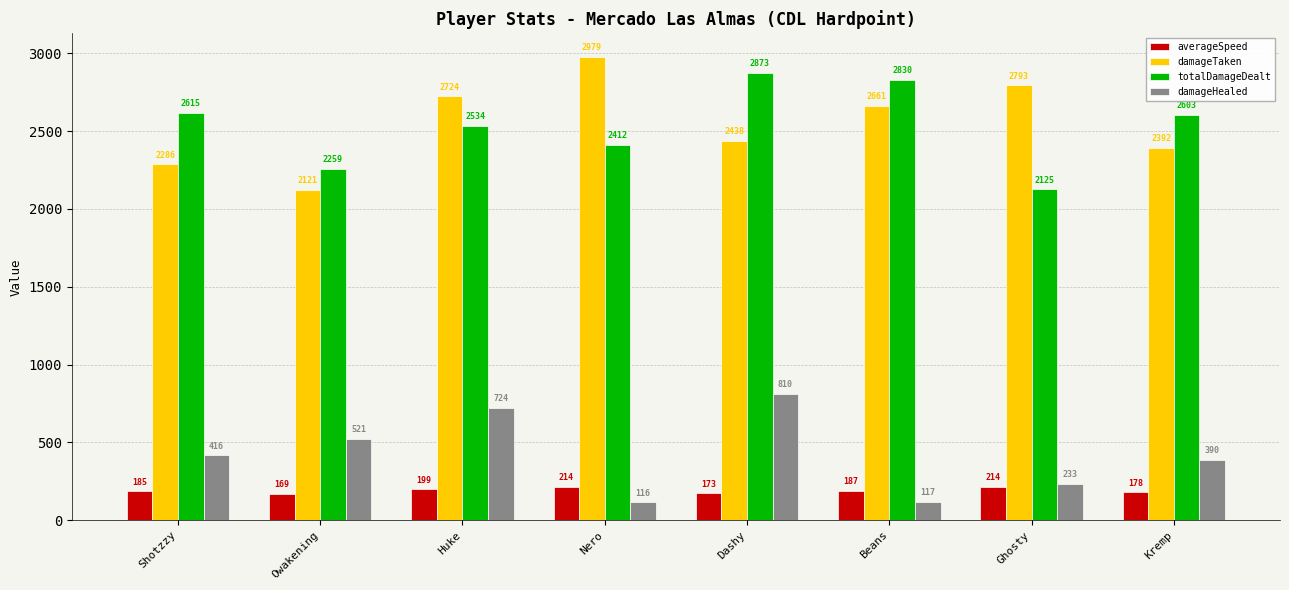

Count the damageHealed values in the range 233 to 724.

5